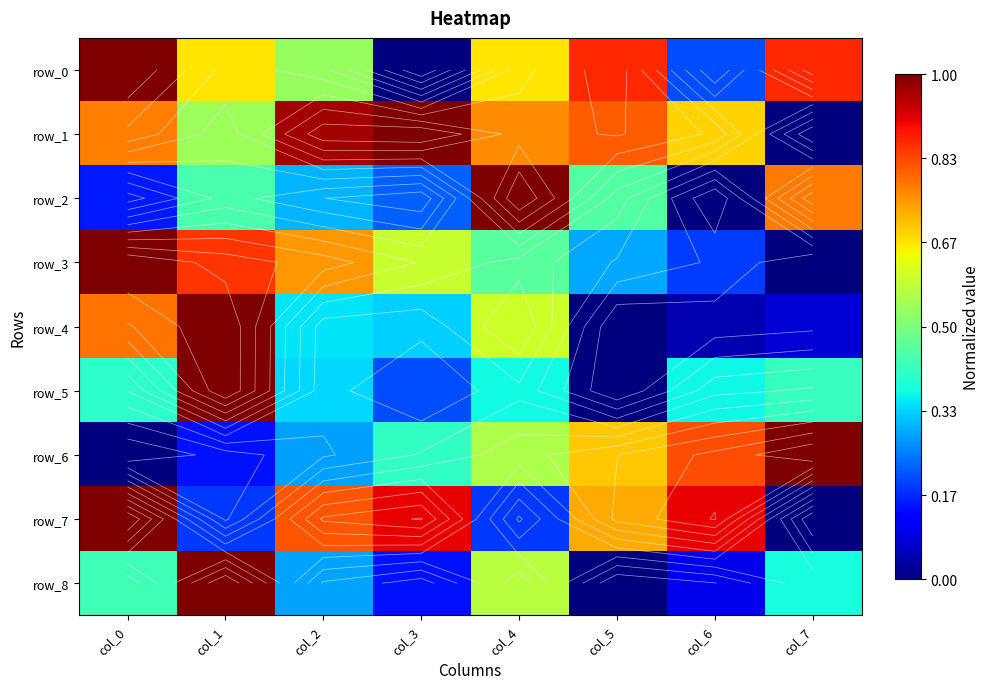

Where is row_3 nearest to the value 0?

col_7